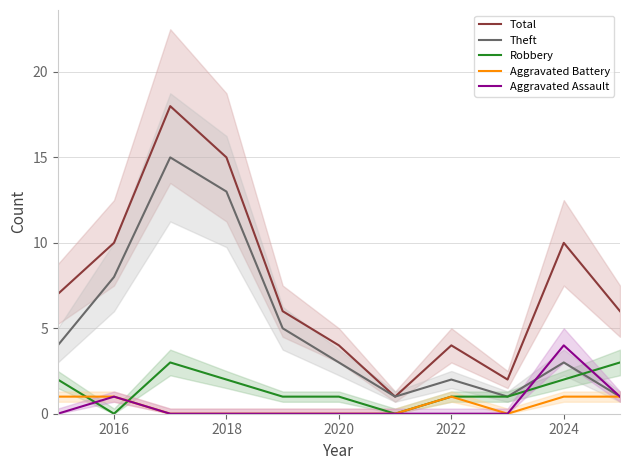

What is the maximum value for Total?

18